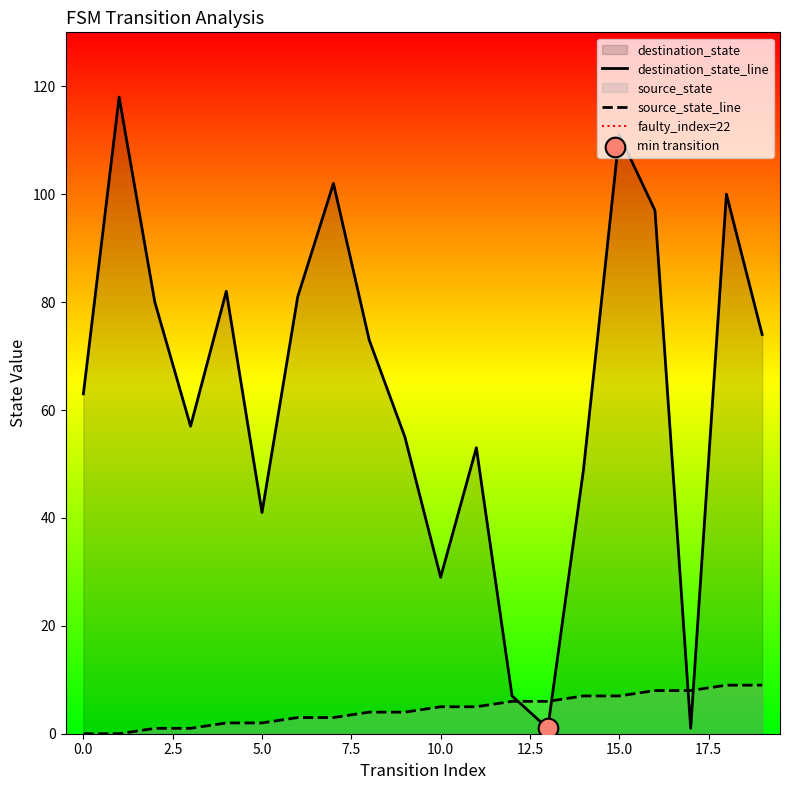

Which series has the largest total across all categories?

destination_state